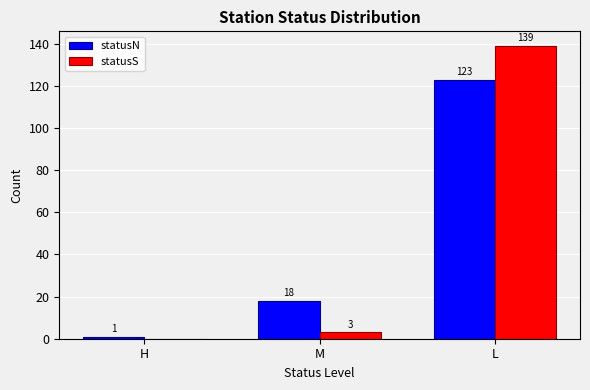

What is the highest value of the statusN series?

123